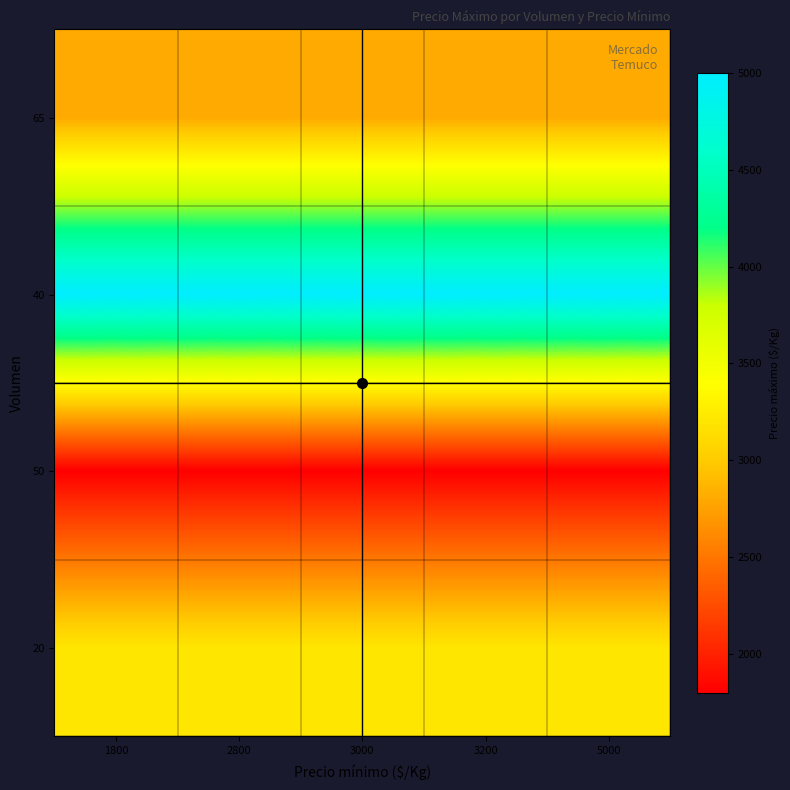

Count the number of categories in the chart.

5